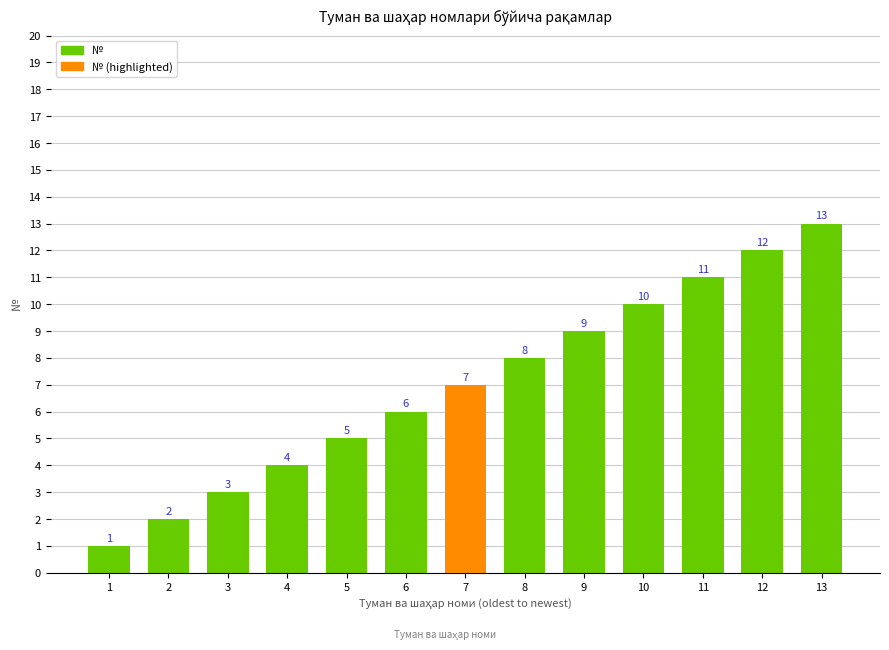

Where is the data nearest to the value 7?

7